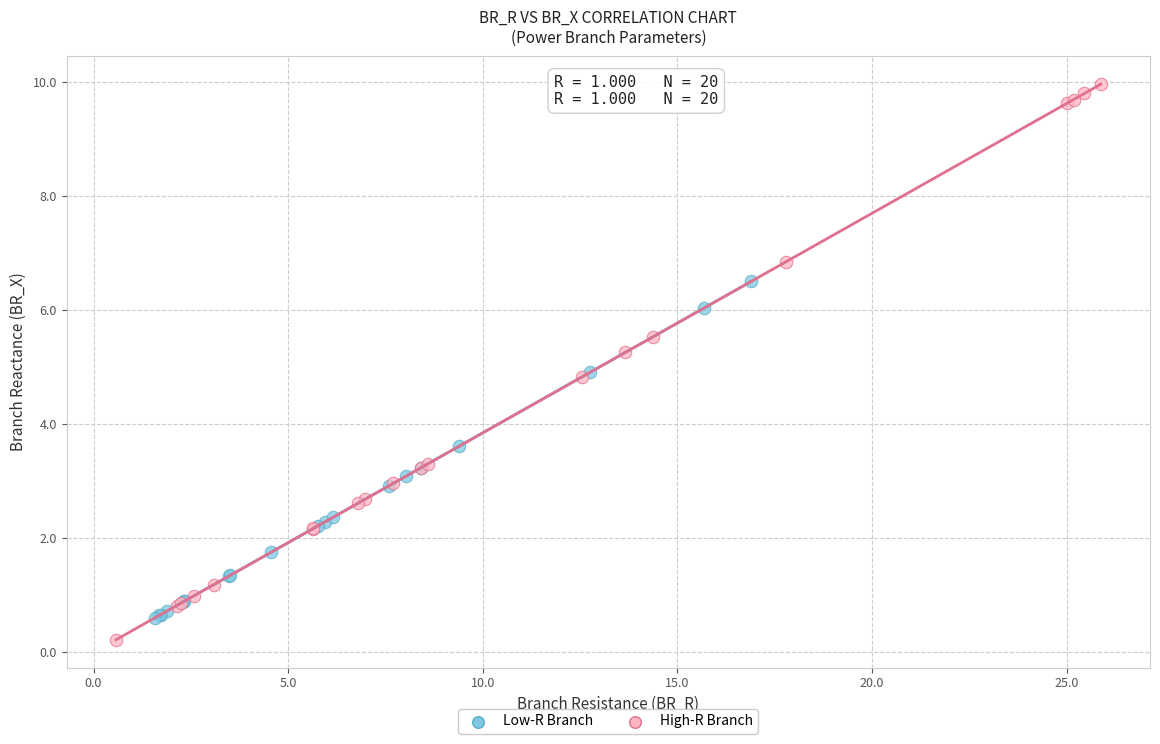

Which series has the widest spread of Y values?

High-R Branch